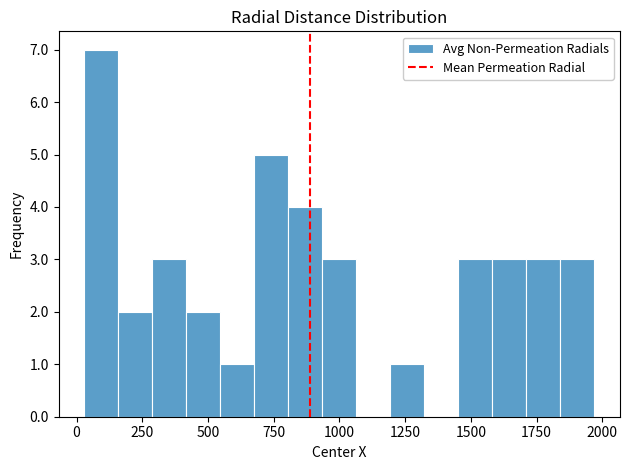

Read against the x-axis, roughly where is the centre of the tallest bar?

100